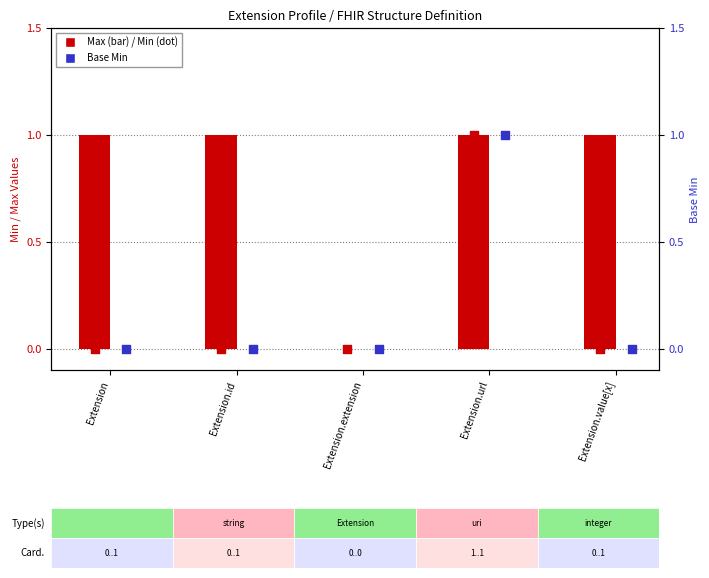

What is the total value across all series at Extension.id?

1